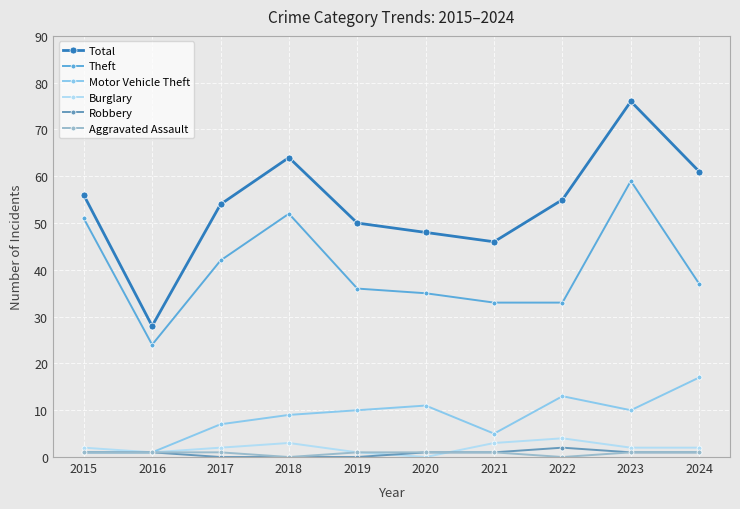

What is the sum of all Burglary values?

20